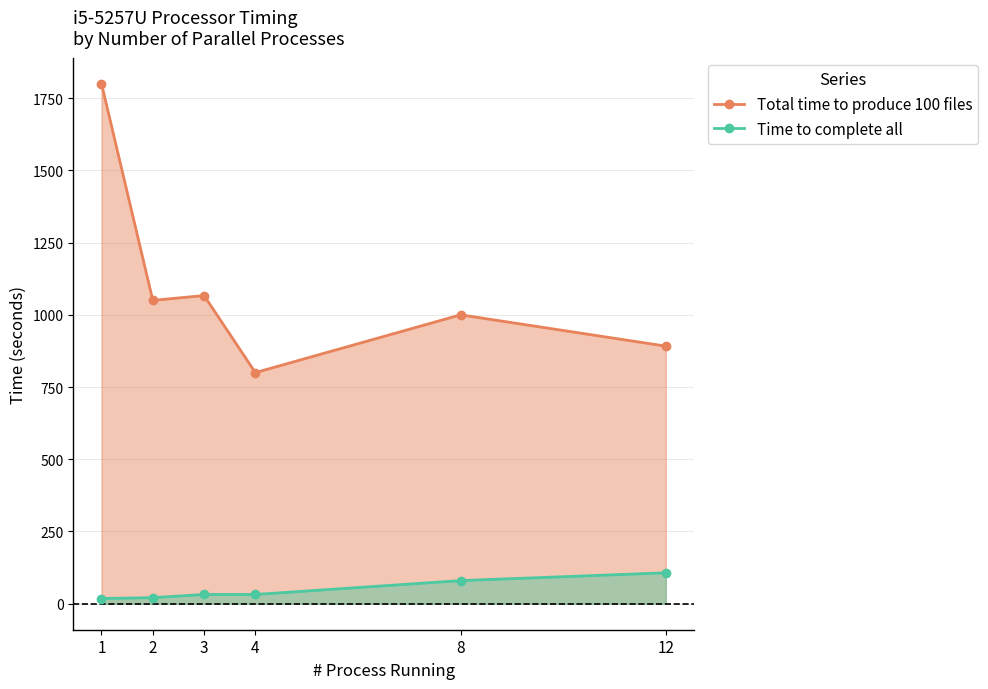

What is the average value of the Time to complete all series?

48.3